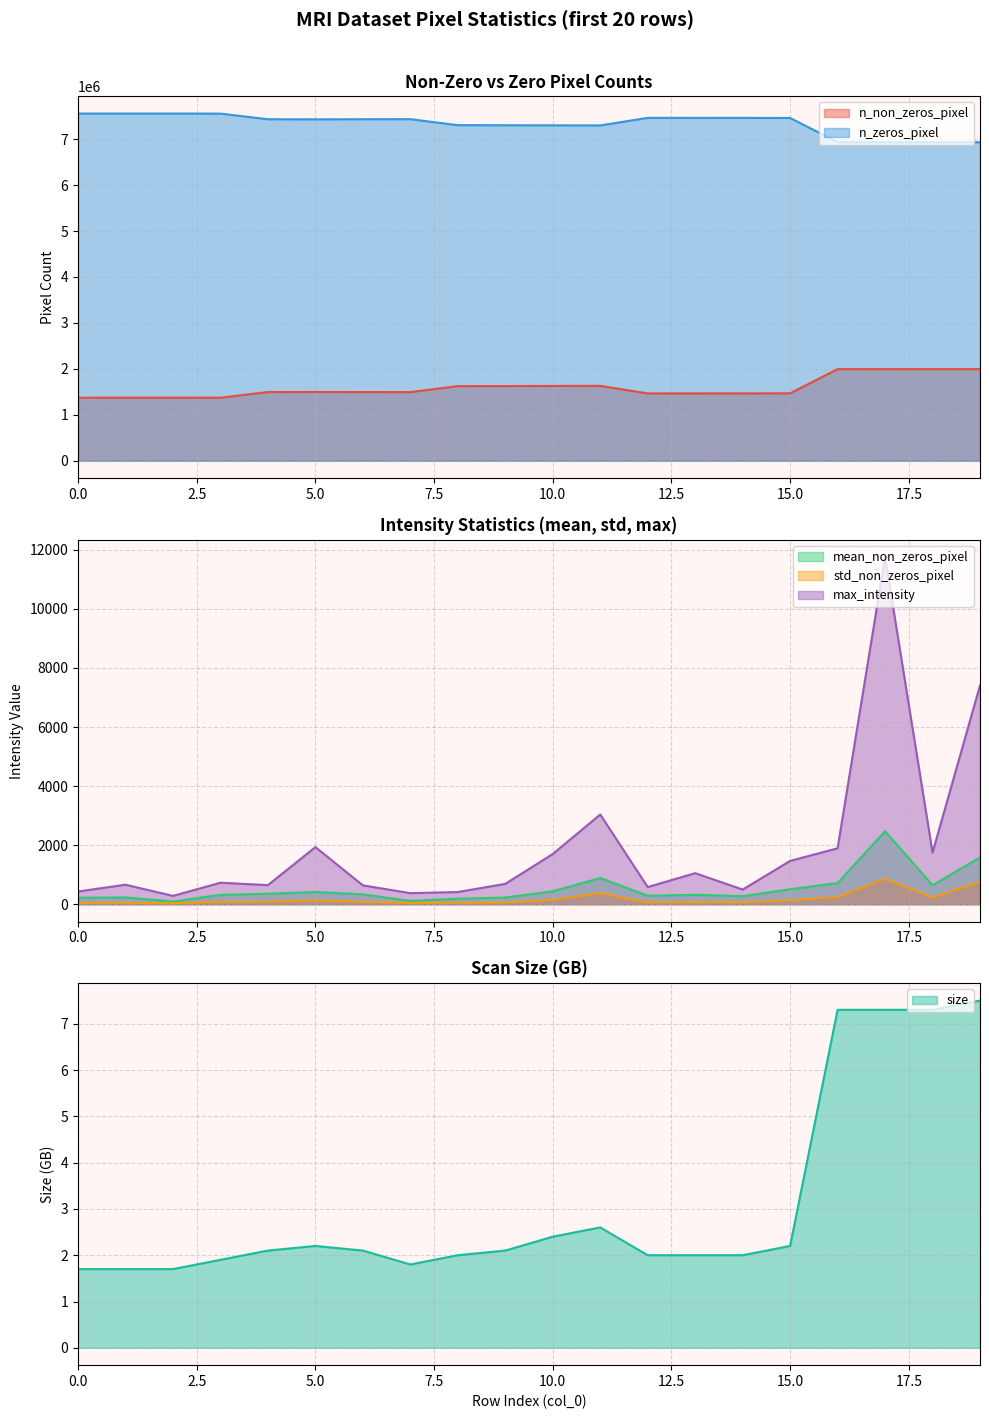

Which series has the largest total across all categories?

n_zeros_pixel